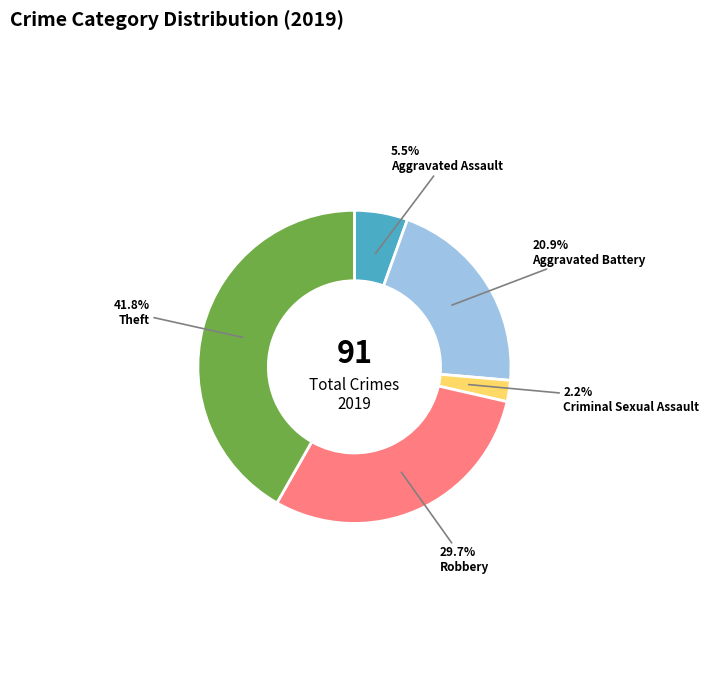

Does any single category account for the majority?

No